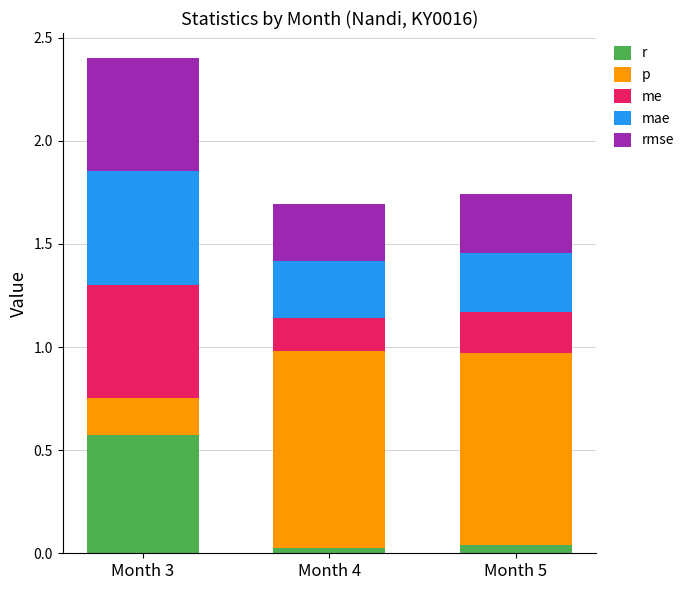

Which series changed the most between Month 3 and Month 5?

p